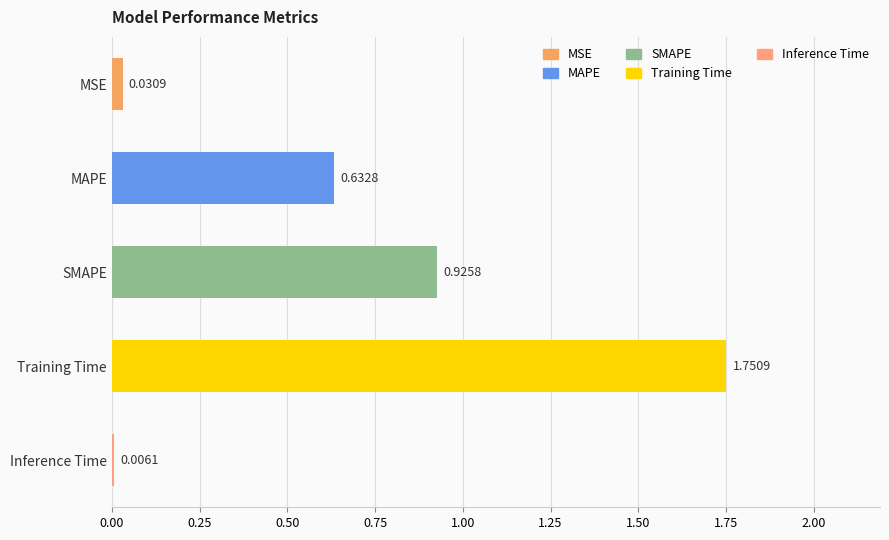

Are the bars horizontal?

Yes